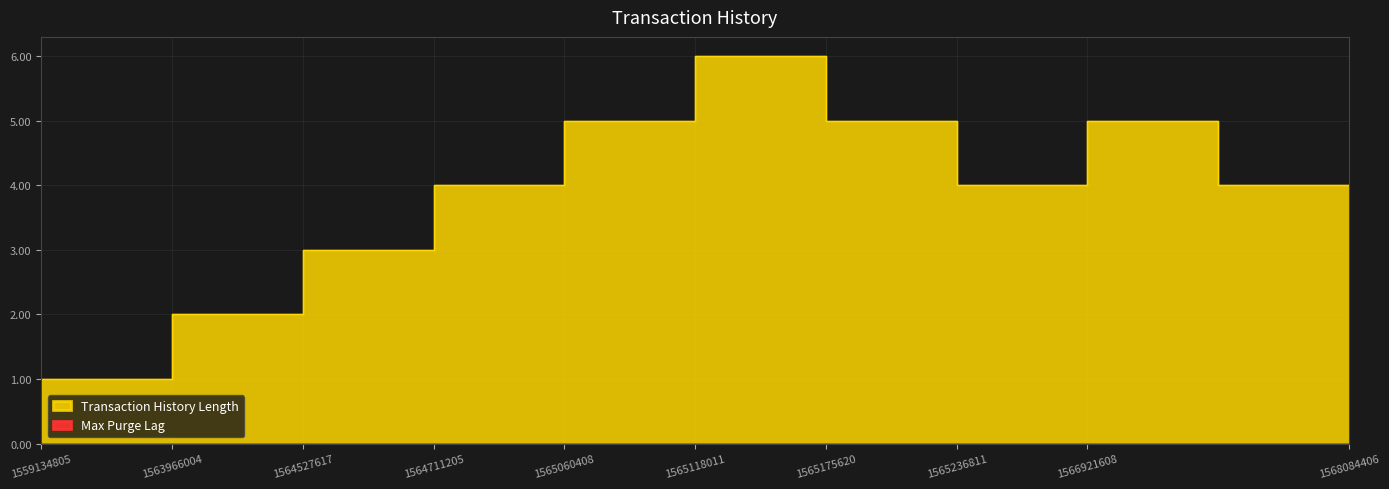

Which label corresponds to the largest value in the chart?

1565175620